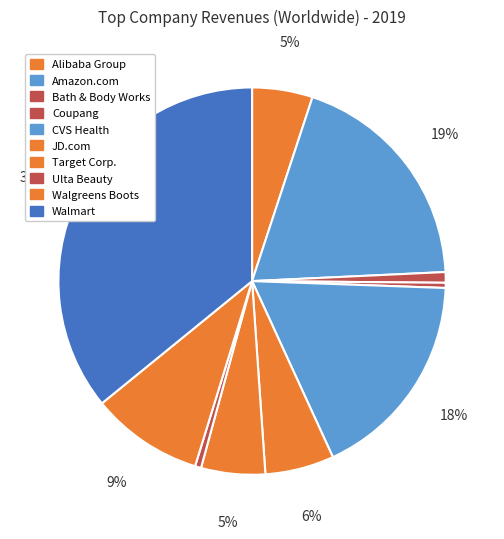

How many segments does this pie chart have?

10